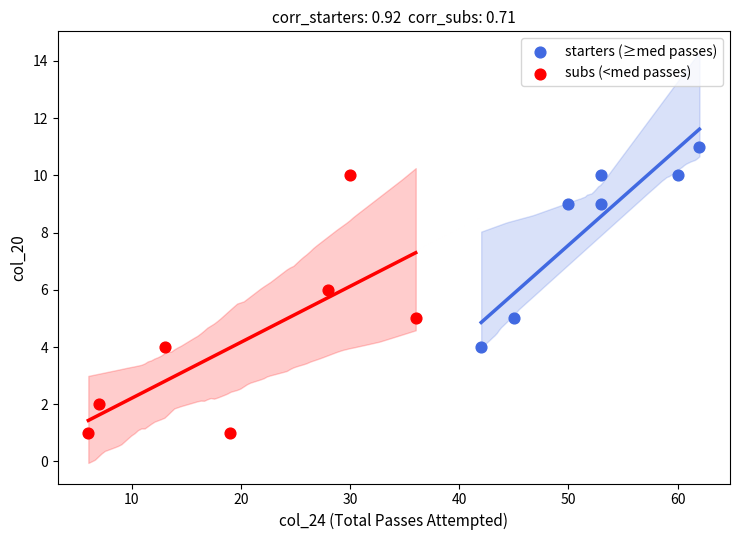

Which series contains the highest Y value?

starters (≥med passes)